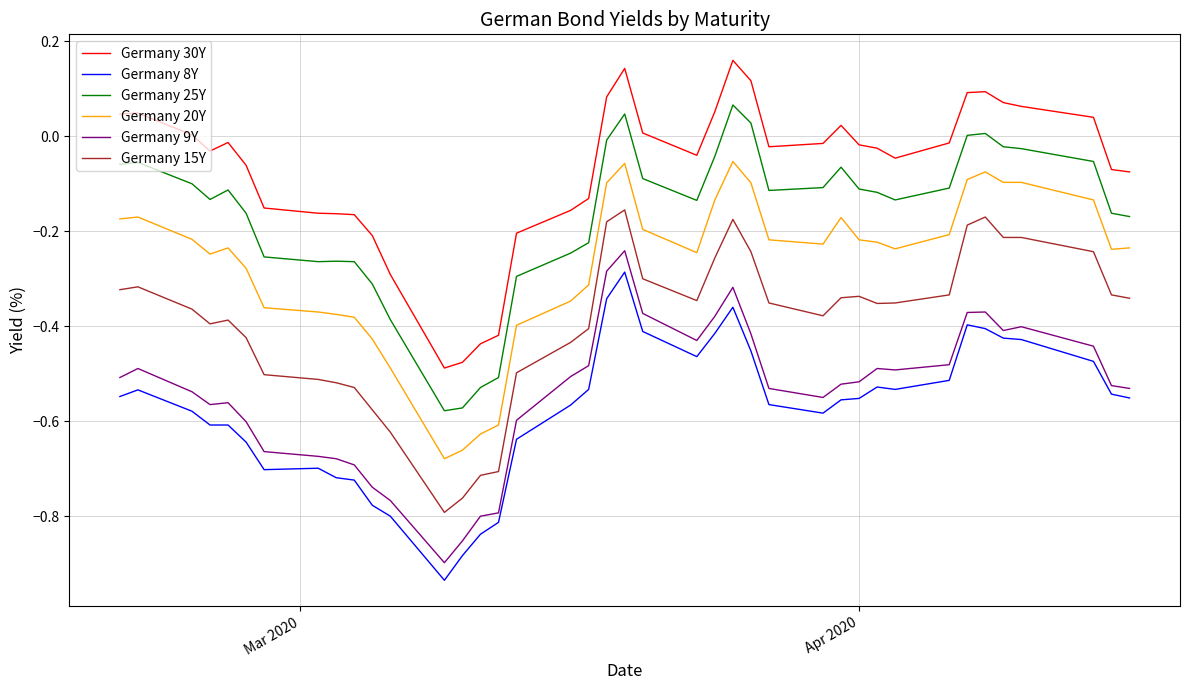

True or false: Germany 20Y and Germany 8Y cross at least once.

False